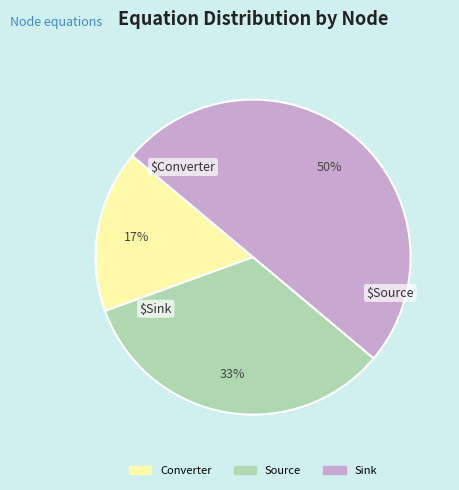

How many slices are in this pie chart?

3